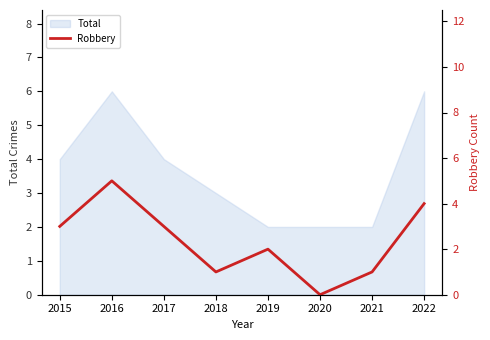

The Total series shows 2 at 2019. True or false?

True